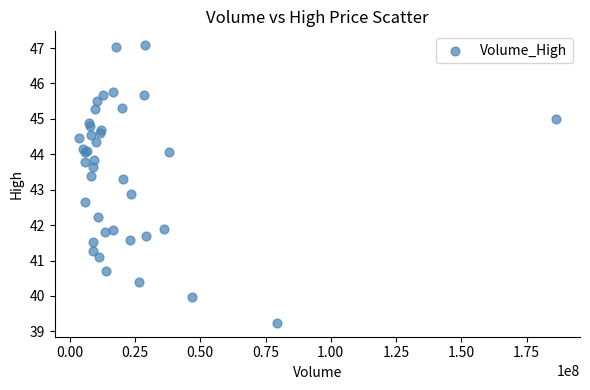

What Y value in the scatter plot is closest to 43?

42.9